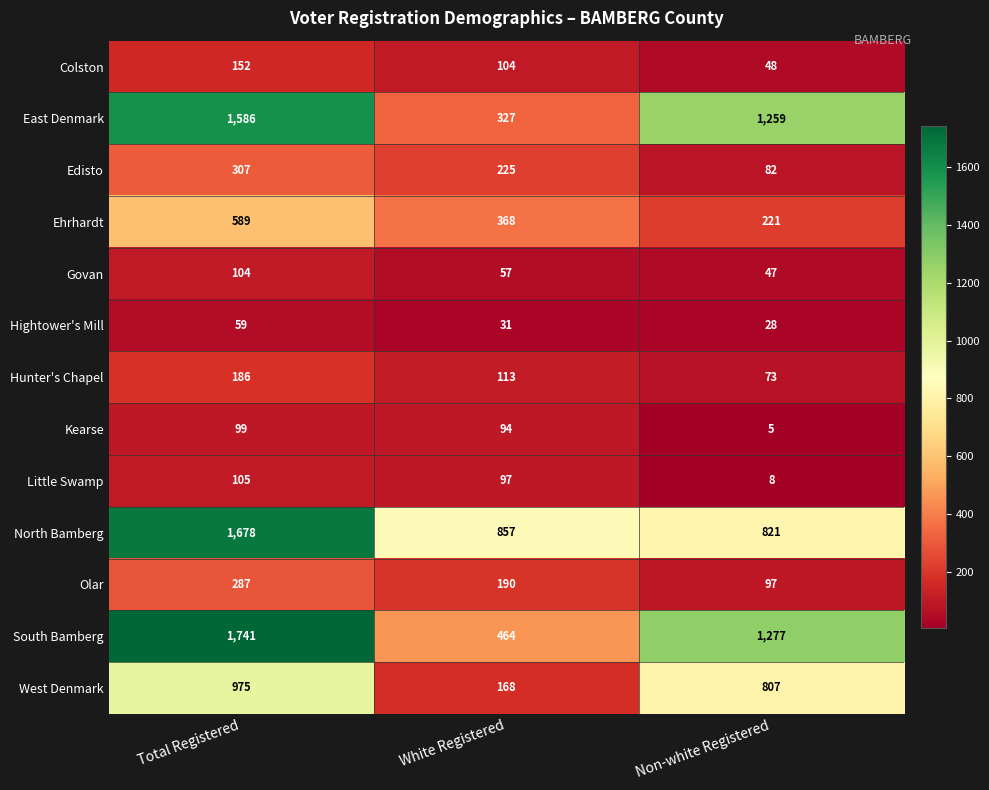

What is the sum of the East Denmark values at Total Registered and Non-white Registered?

2845